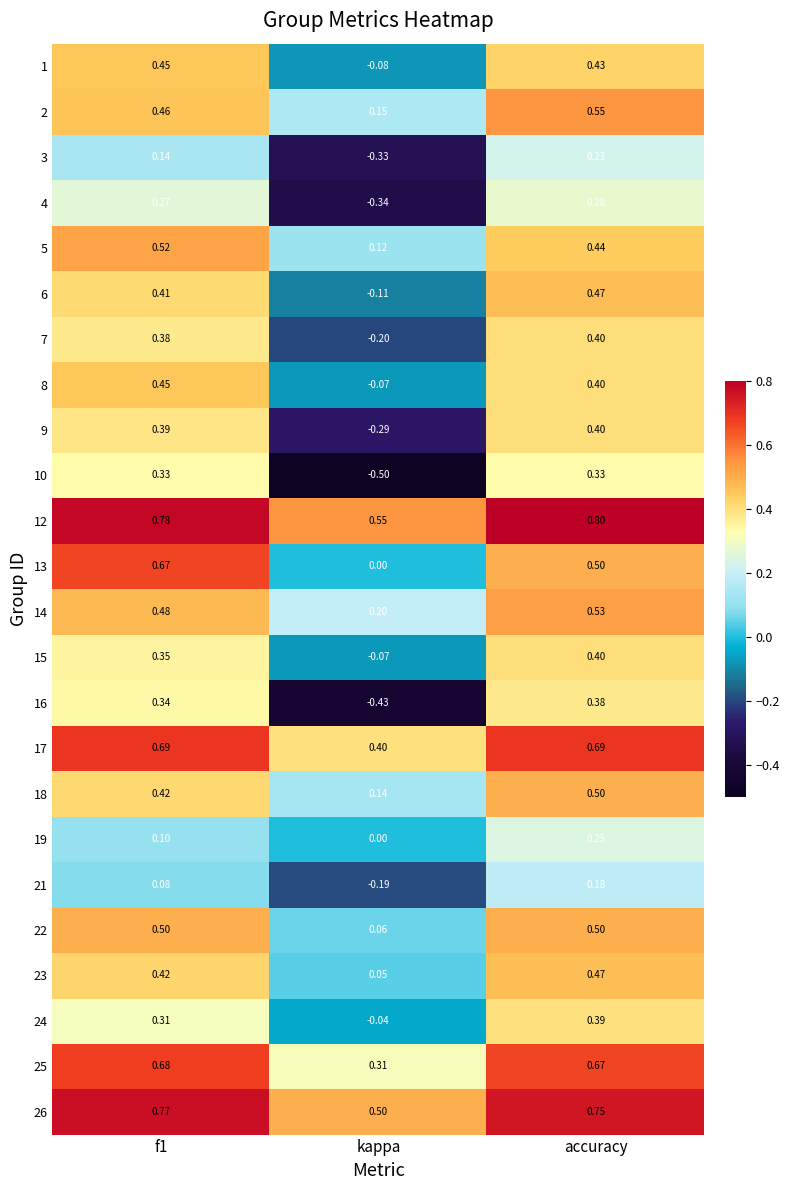

What is the total value across all series at f1?

10.4